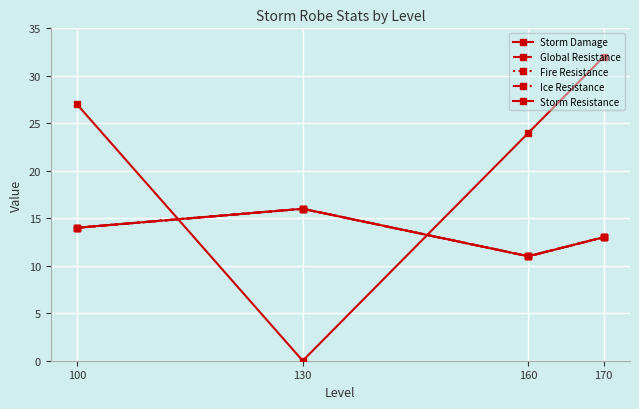

True or false: Storm Damage has more than 2 interior local peaks.

False